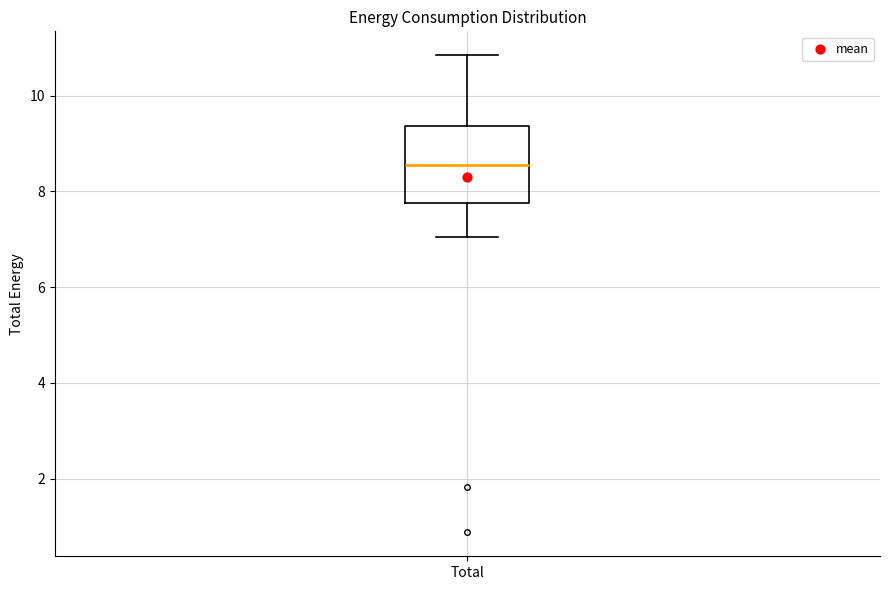

Transcribe this box plot: give where the median line is, the range the box spans, and where the two whiskers end, as read against the y-axis. The values are not printed on the chart, so give them approximately, as read against the axis.

median 8.6, box 7.8 to 9.4, whiskers 7.0 to 10.8